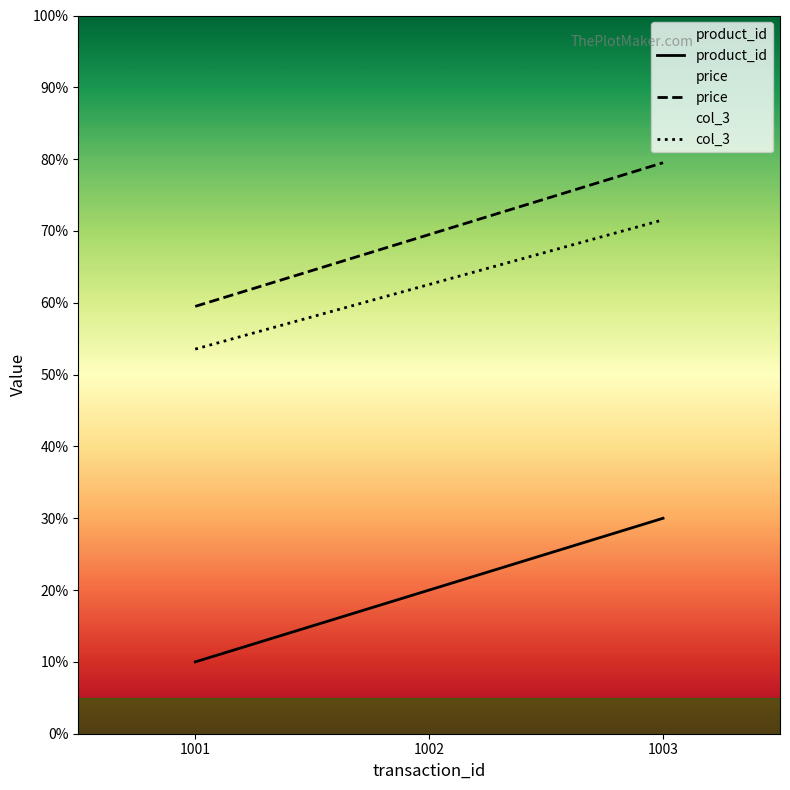

How many lines are shown in the chart?

3